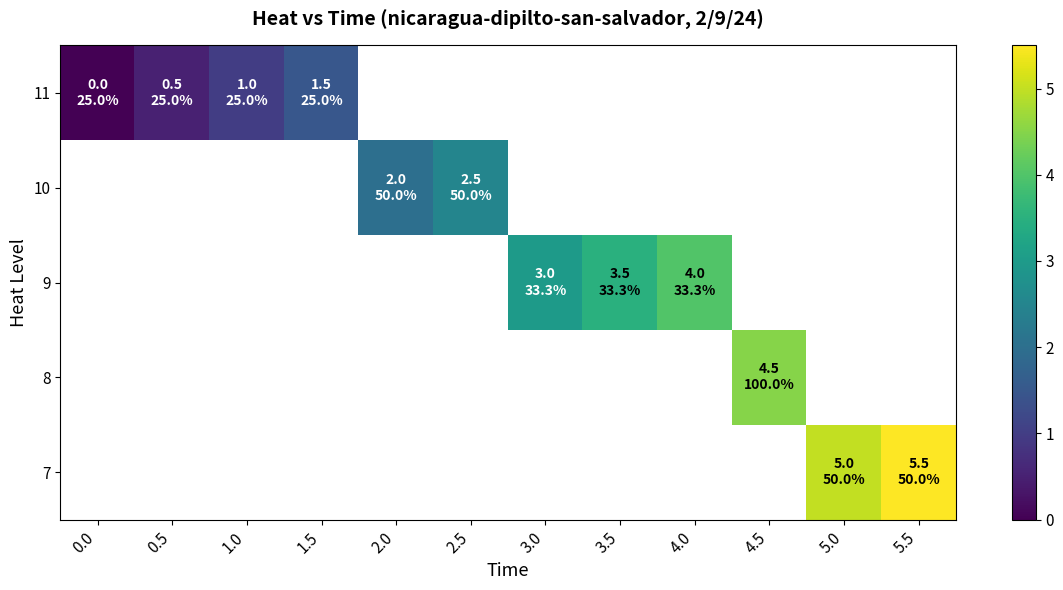

Rank the series at 4.5 from lowest to highest value.

row_0, row_1, row_2, row_3, row_4